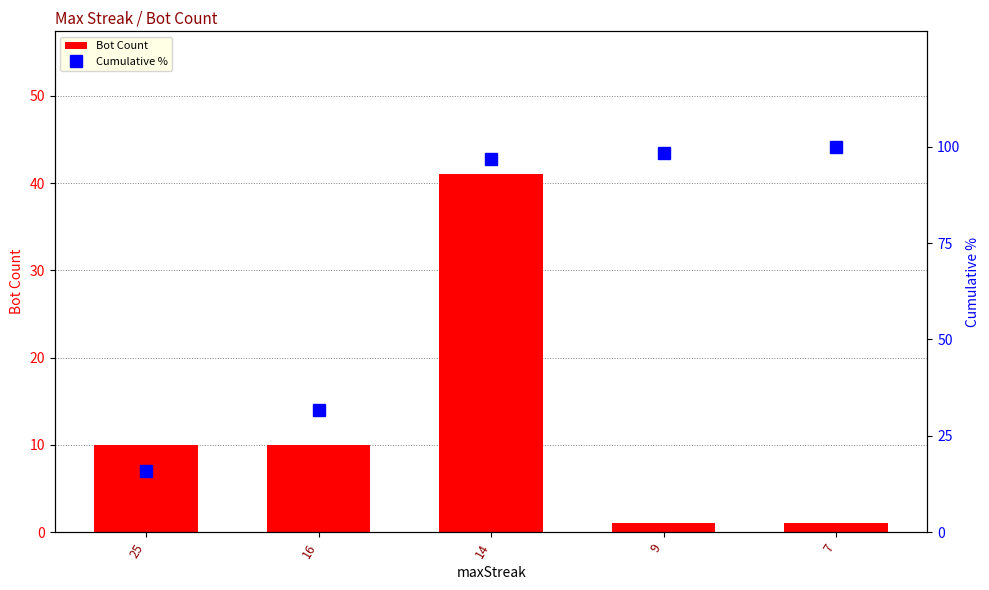

Which series has the largest range (max minus min)?

Cumulative %